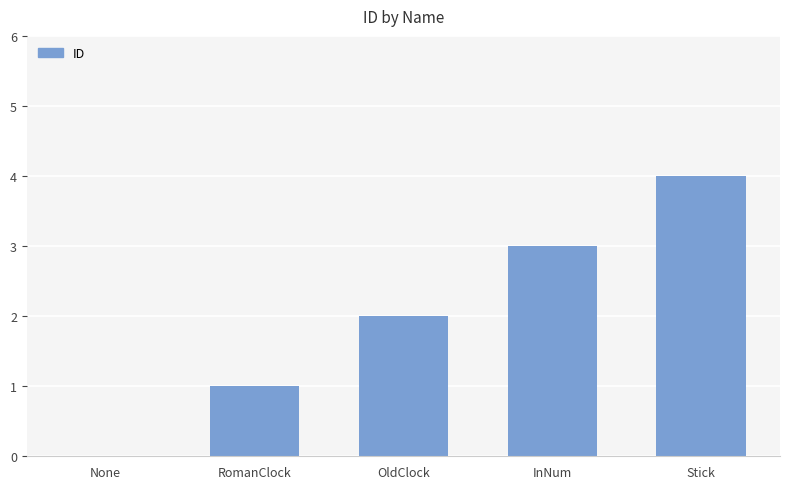

What is the change in value from OldClock to InNum?

+1